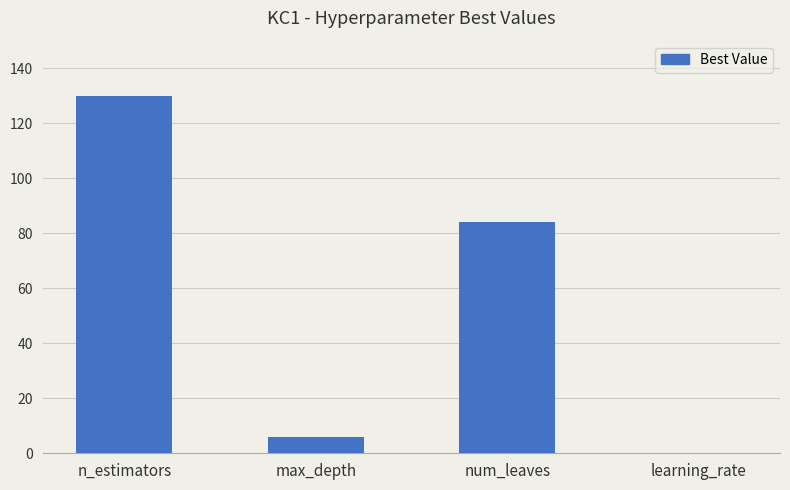

Reading left to right, extract all data points from this chart.

130.0	6.0	84.0	0.1